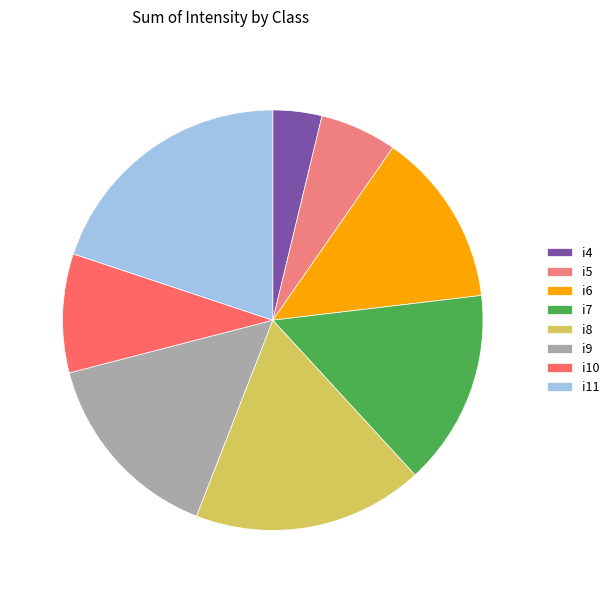

Do i5 and i8 together represent more than half of the pie?

No